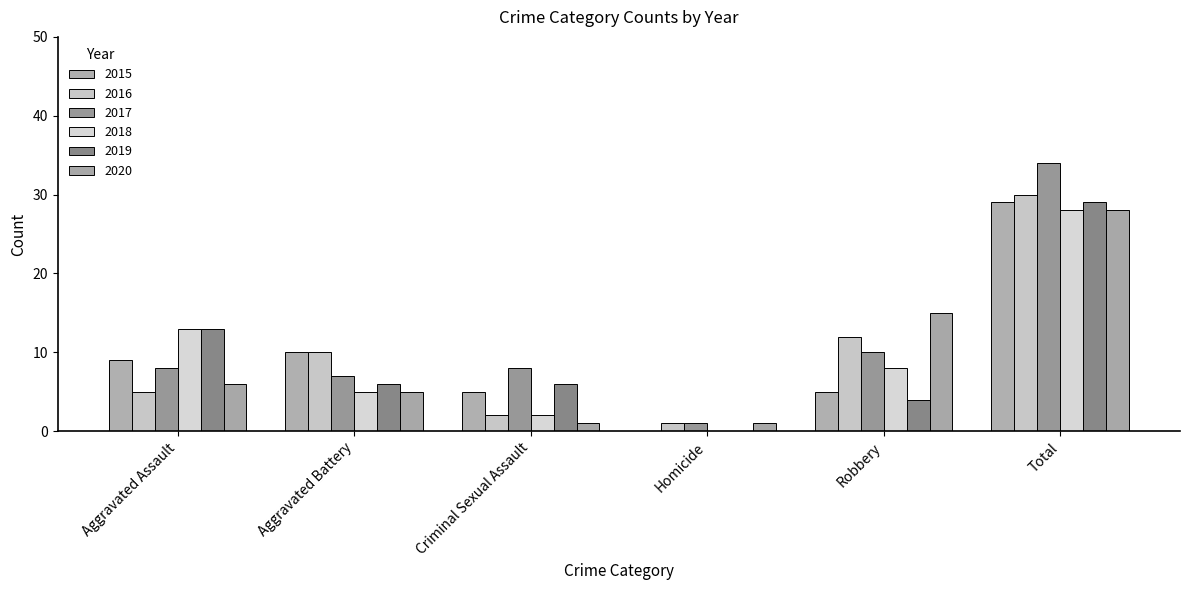

At which label is 2016 closest to 15?

Robbery